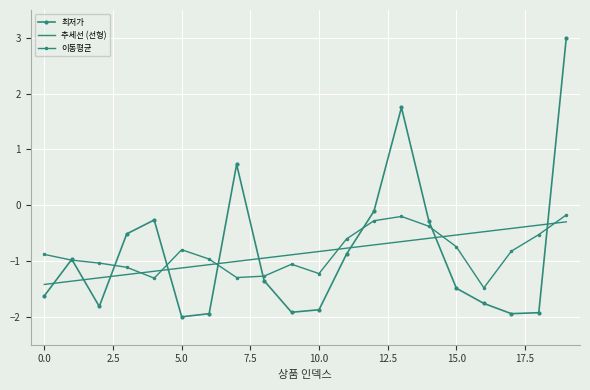

What is the smallest value displayed?

-2.0